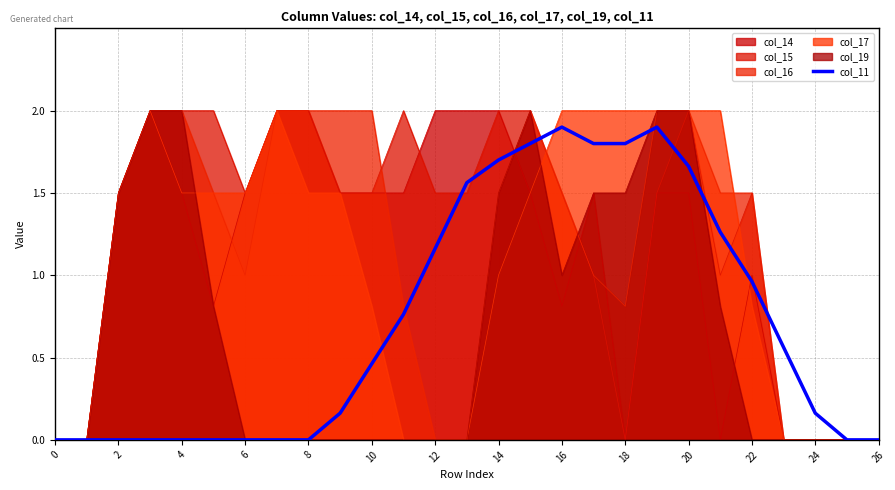

The chart shows a value of 0.0 at 10. True or false?

True